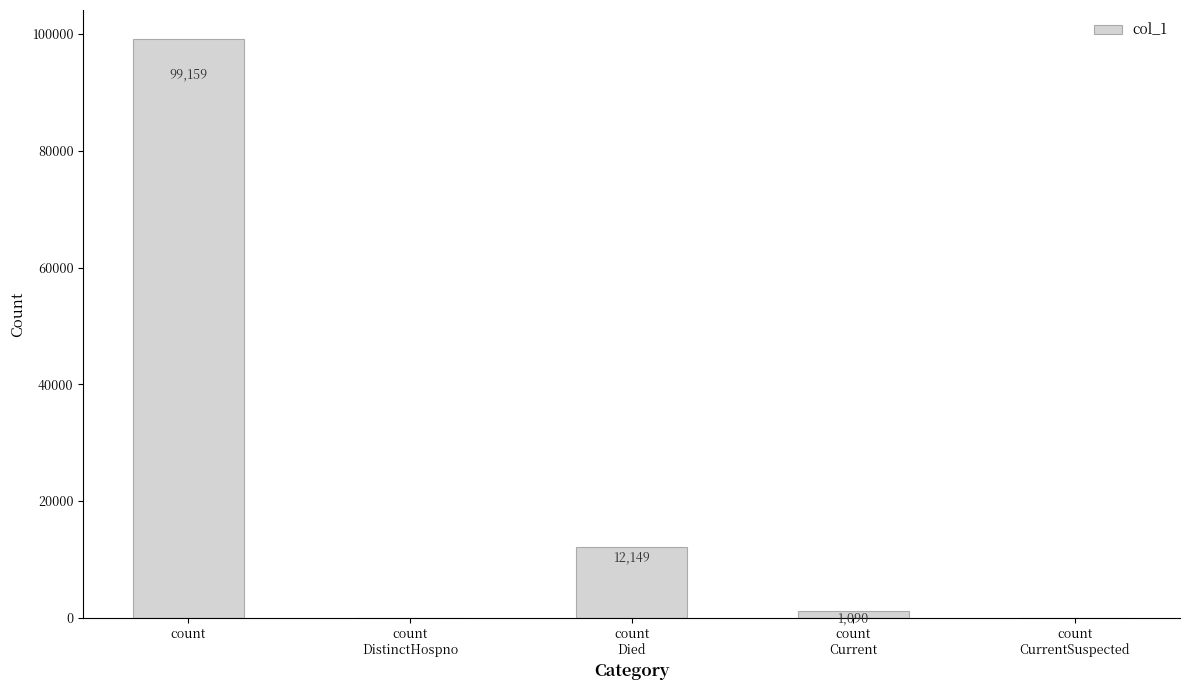

What is the sum of the values at count
 and count
Died?

111308